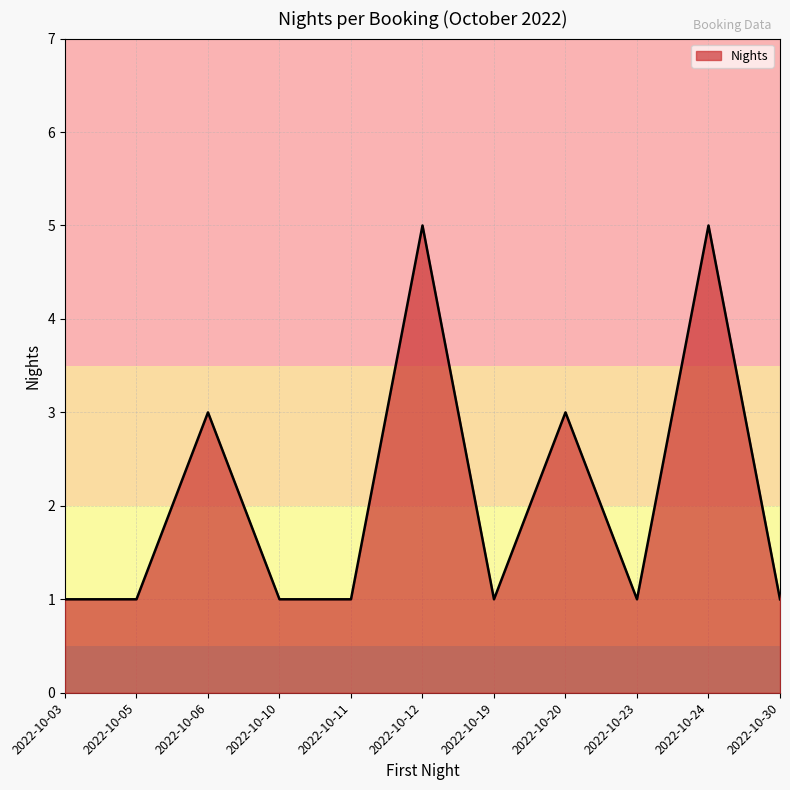

What is the difference between the values at 2022-10-30 and 2022-10-12?

4